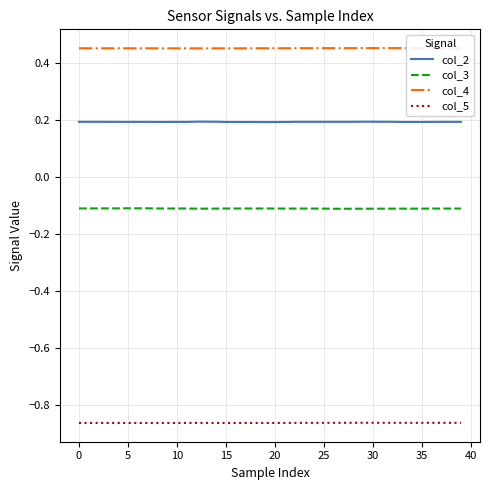

At which label is col_4 closest to 0?

12